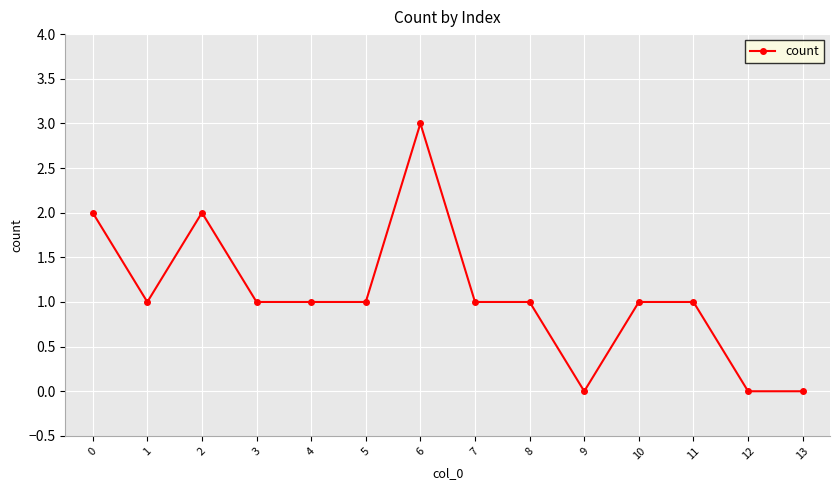

How many data points does each series have?

14